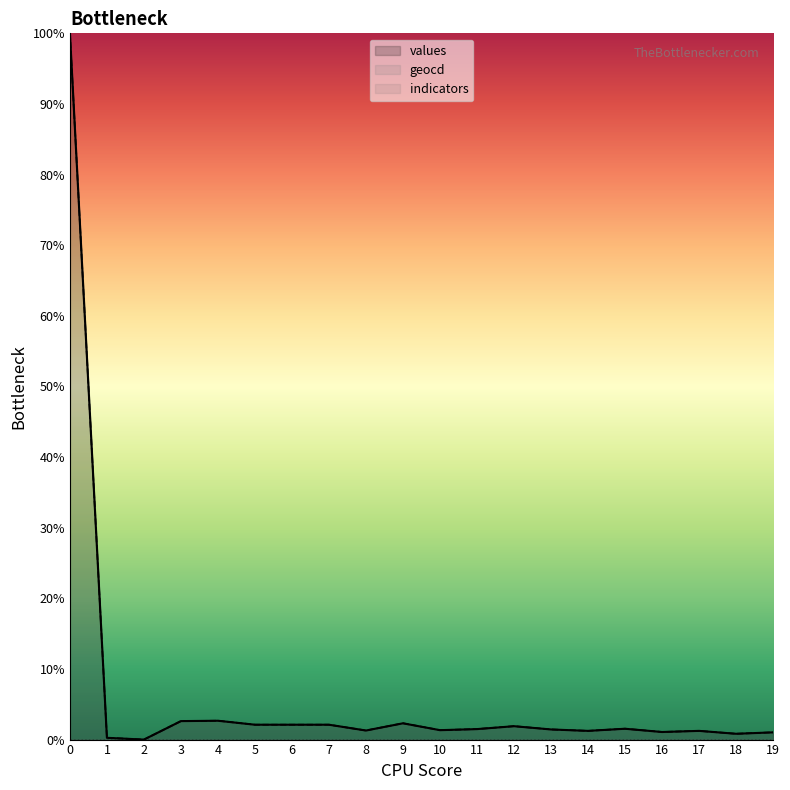

Which series changed the most between 2 and 17?

geocd